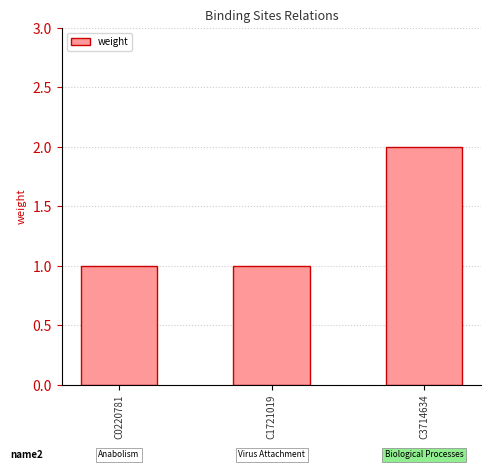

Are the bars grouped side by side (vs. stacked)?

No